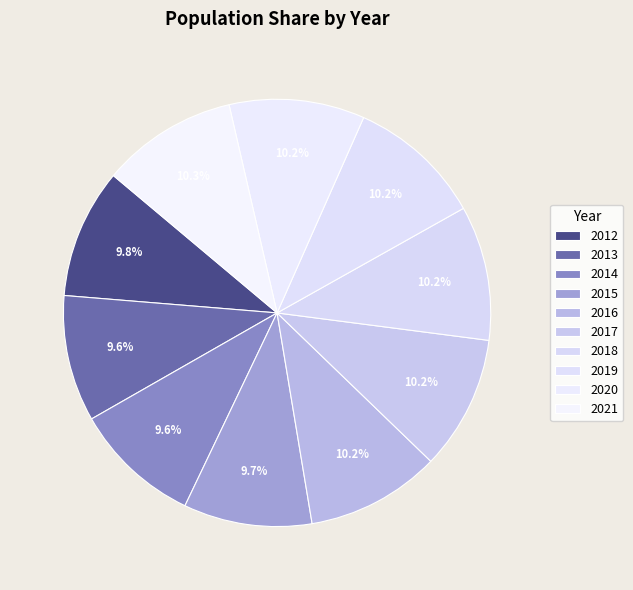

What is the largest slice in the pie chart?

2021